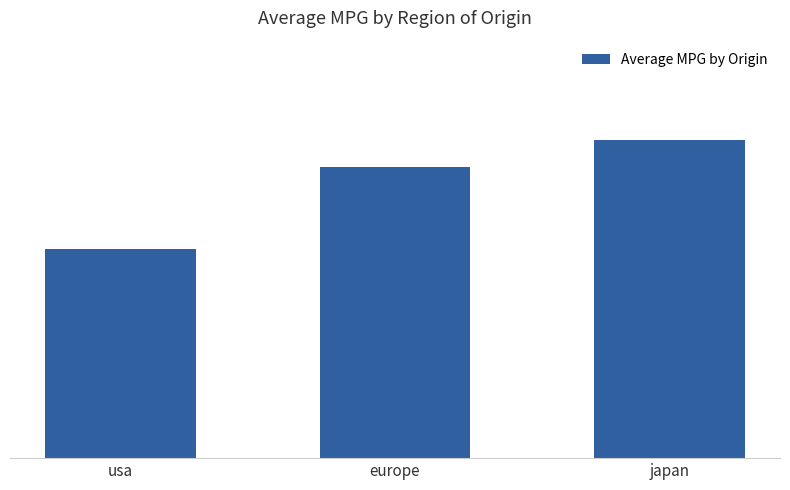

Are the bars horizontal?

No